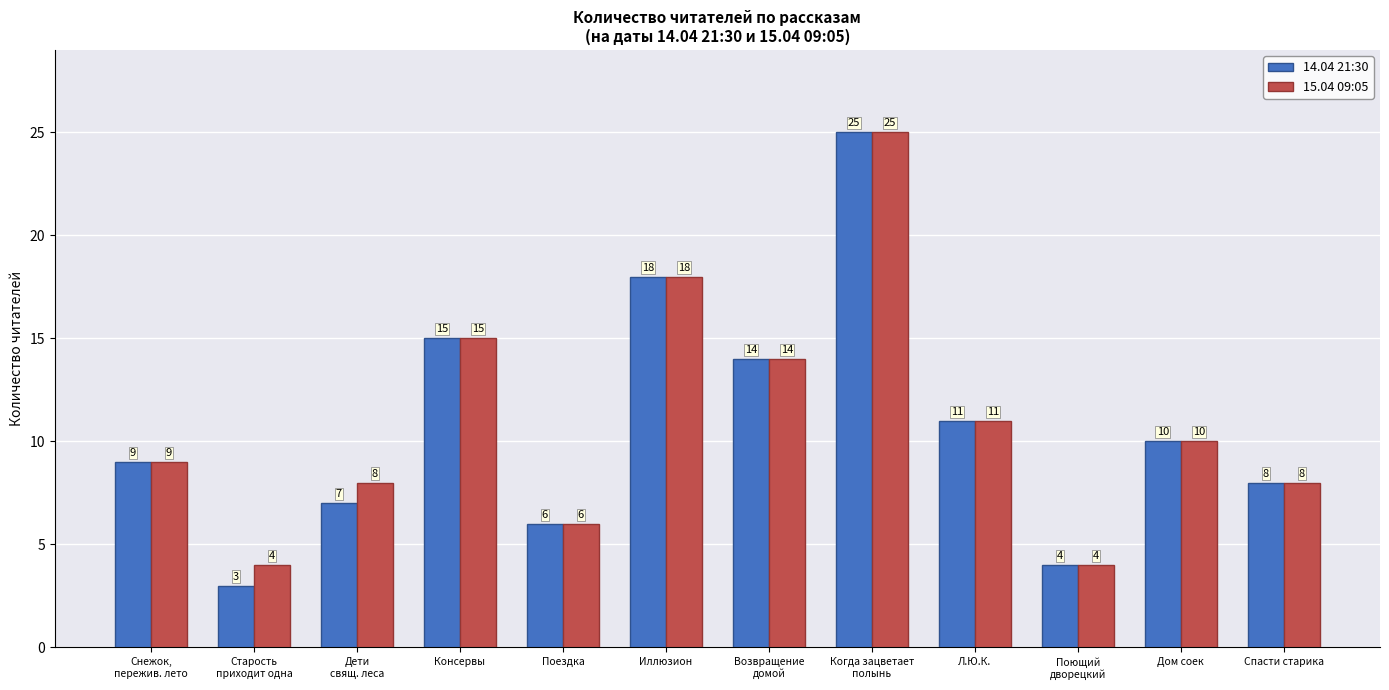

What is the value of the 14.04 21:30 bar at the 7th from the left?

14